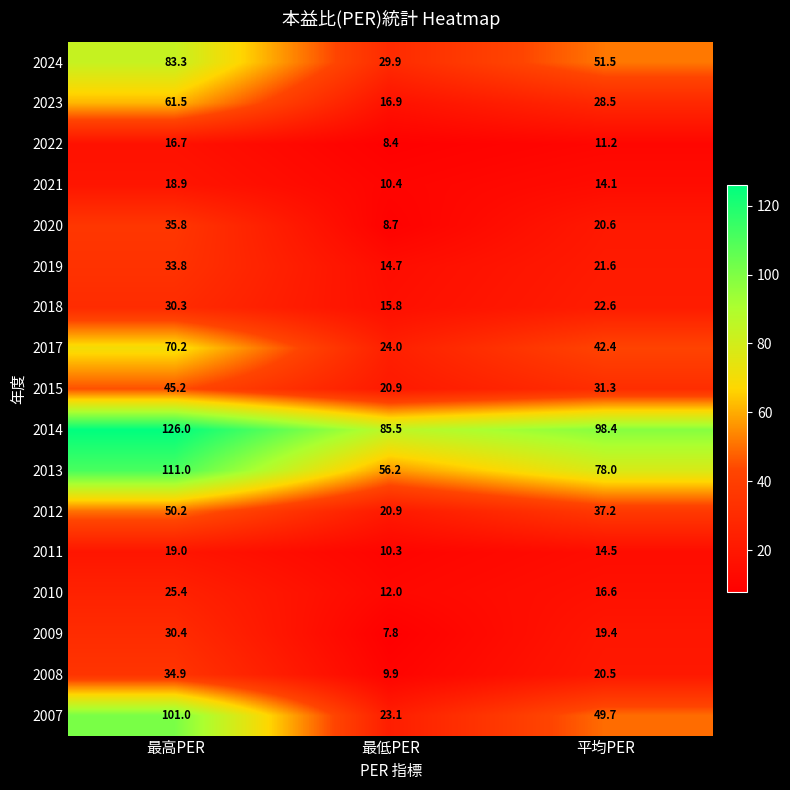

How many data points does each series have?

3